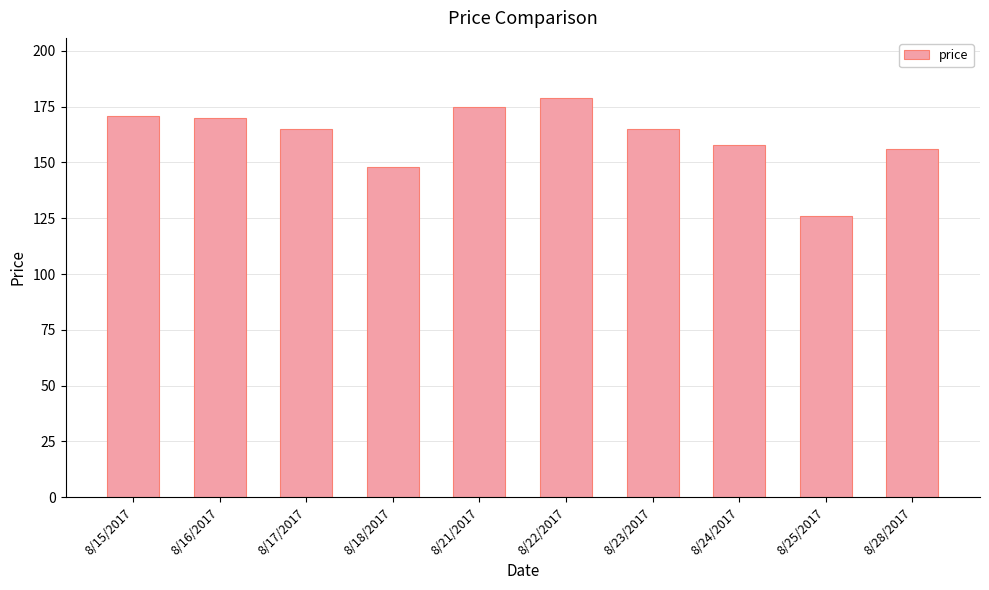

What is the difference between the values at 8/24/2017 and 8/17/2017?

7